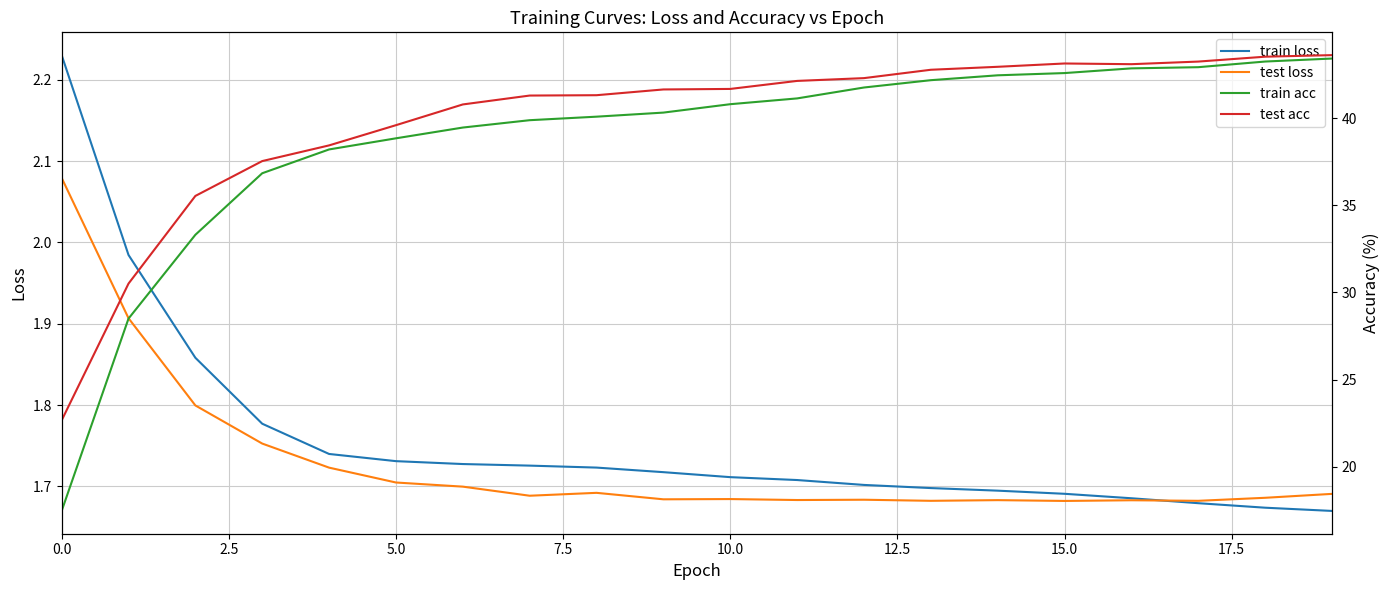

How many lines are shown in the chart?

4